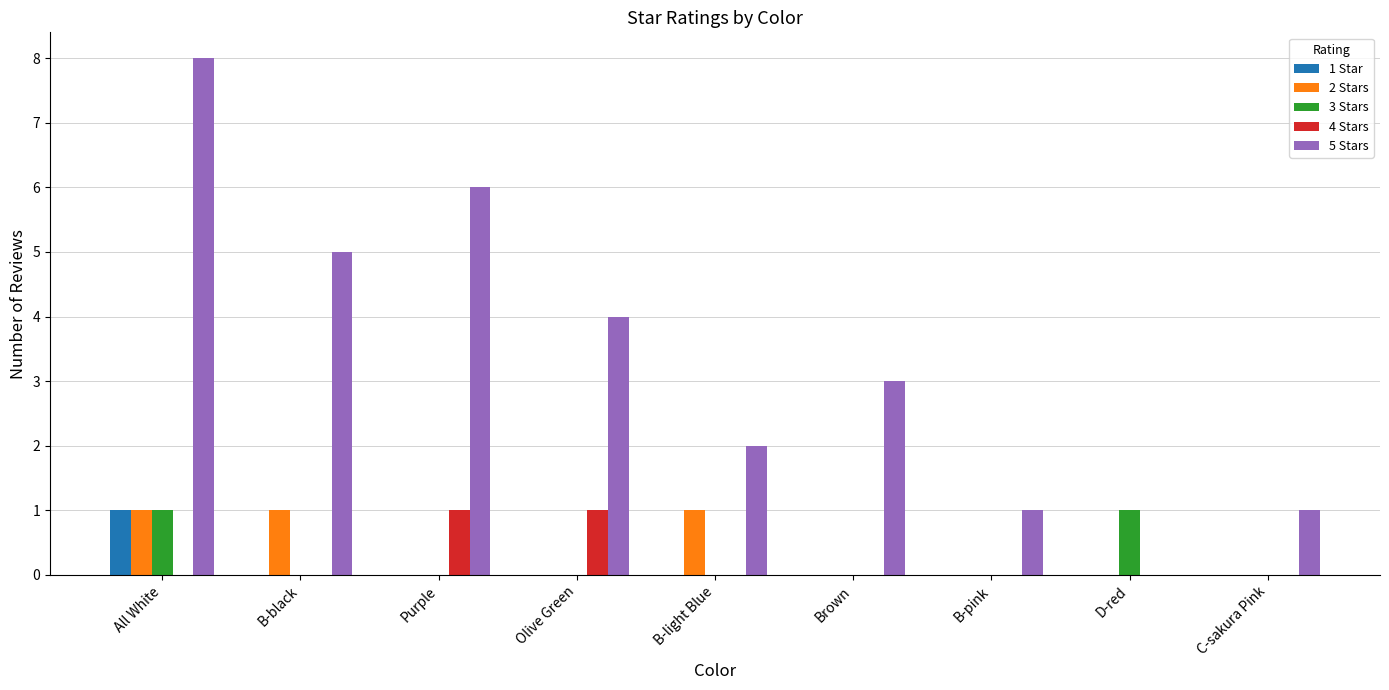

What is the approximate value of 5 Stars at Brown?

3